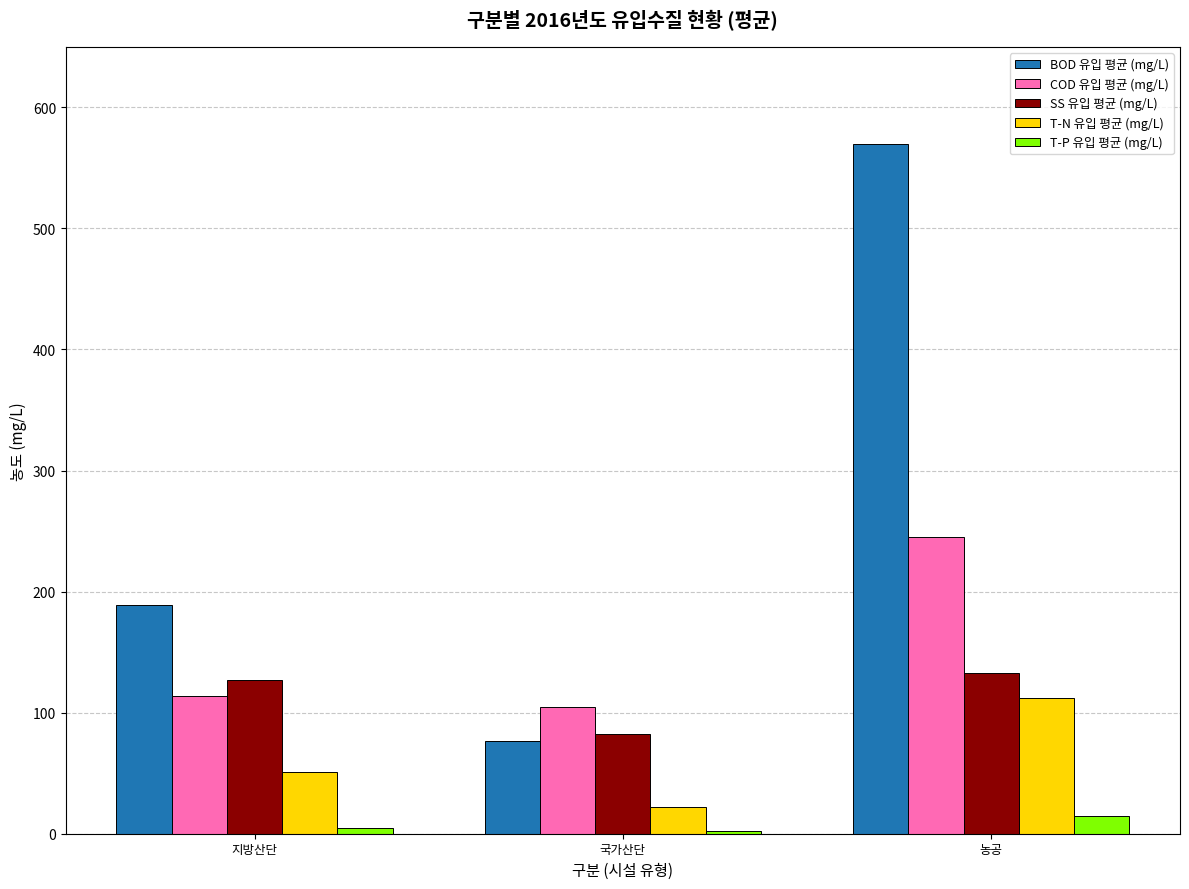

Which series has the largest range (max minus min)?

BOD 유입 평균 (mg/L)